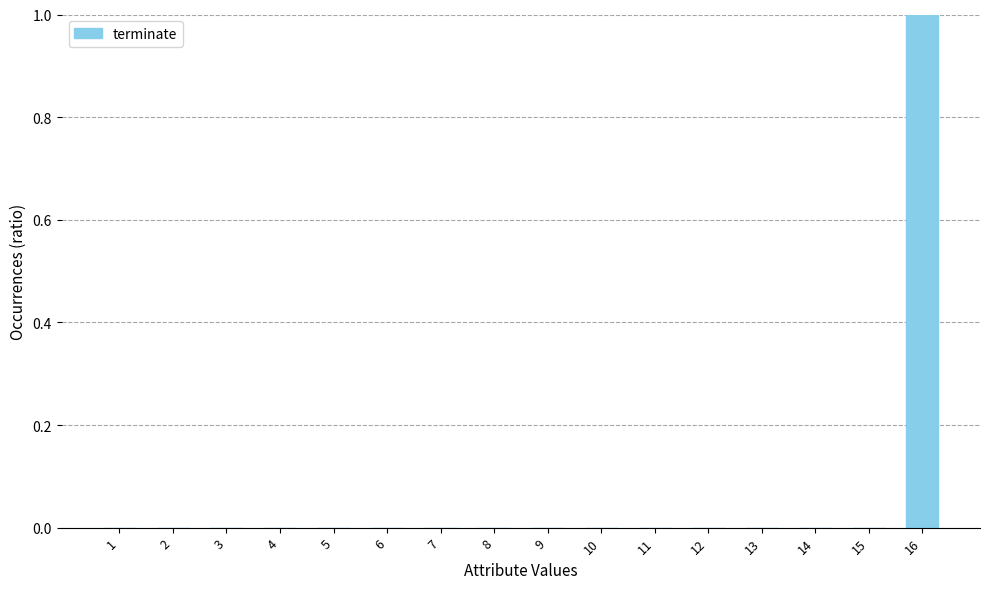

The chart shows a value of 0 at 7. True or false?

True